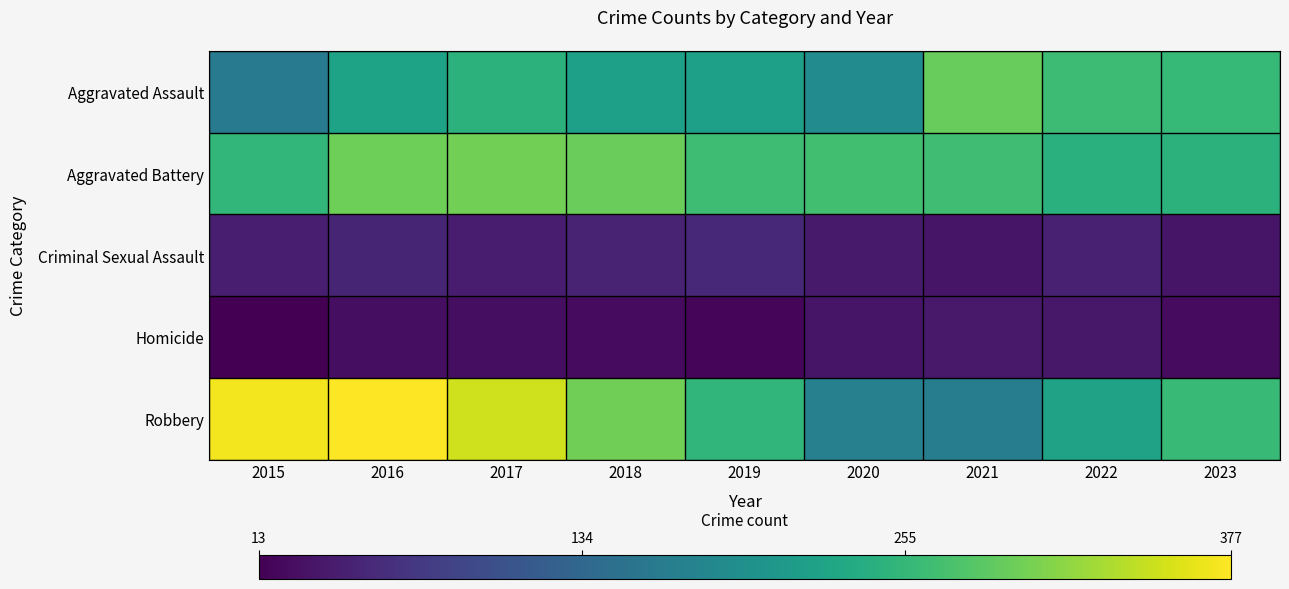

At which category is the sum across all series the highest?

2016